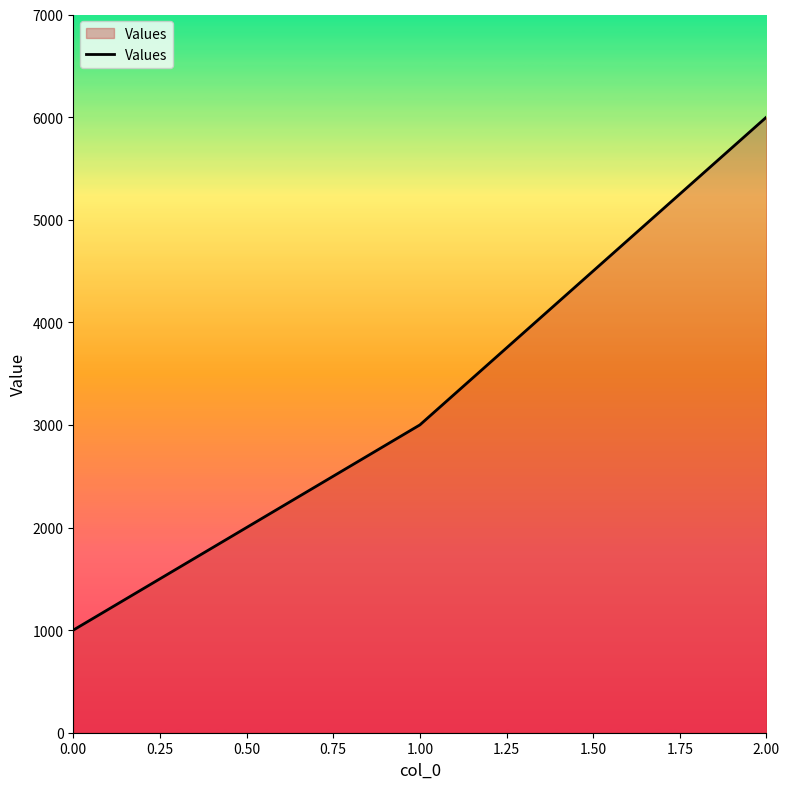

What is the change in value from 1.00 to 2.00?

+3000